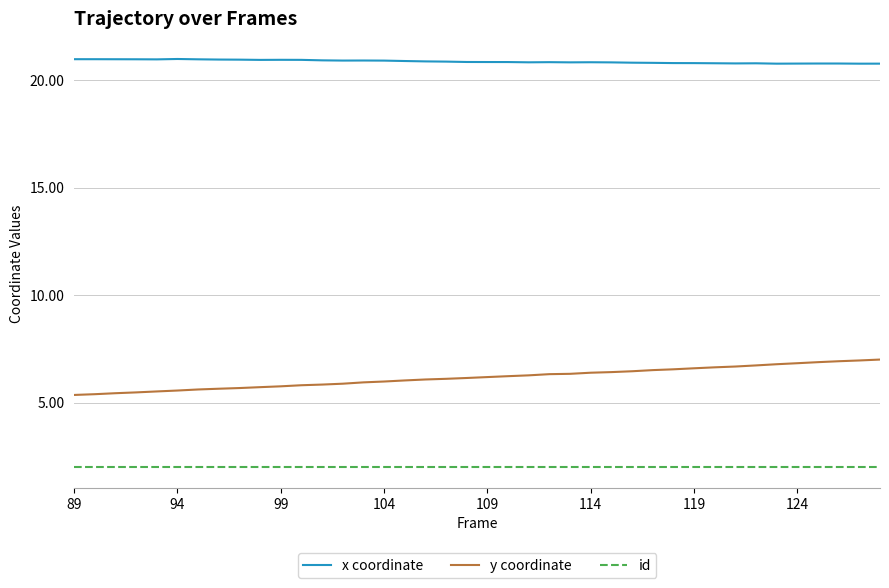

What is the difference between the second highest and minimum values in the x coordinate series?

0.2